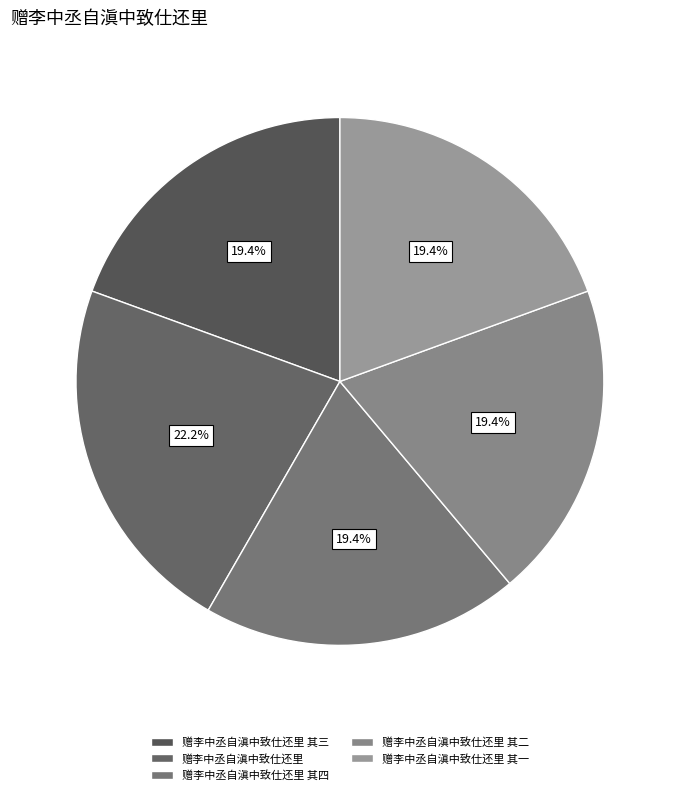

To the nearest percent, what percentage of the pie is 赠李中丞自滇中致仕还里 其一?

19%